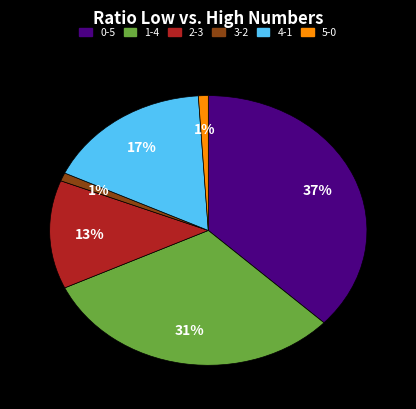

True or false: 3-2 accounts for 8% of the total.

False